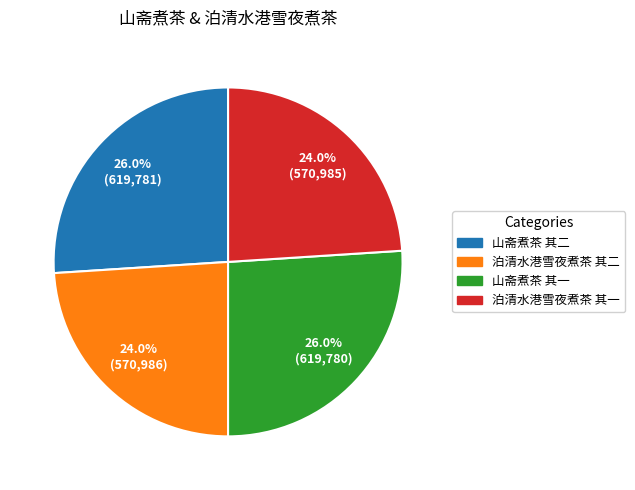

Is there any slice that represents more than half of the pie?

No